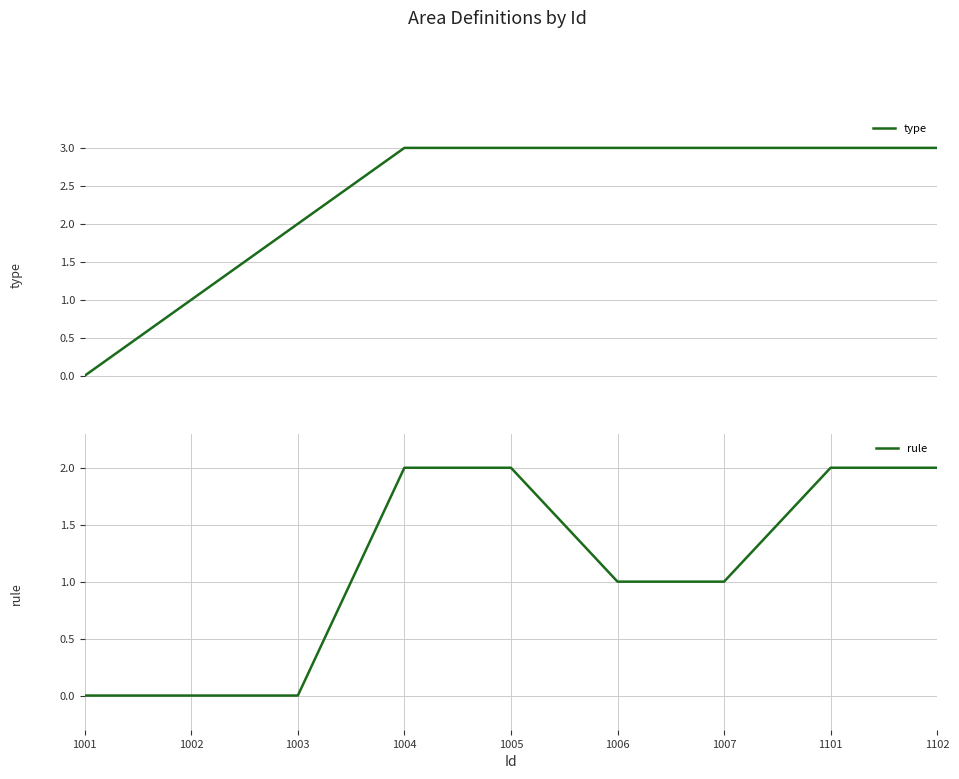

True or false: type and rule intersect in this chart.

False